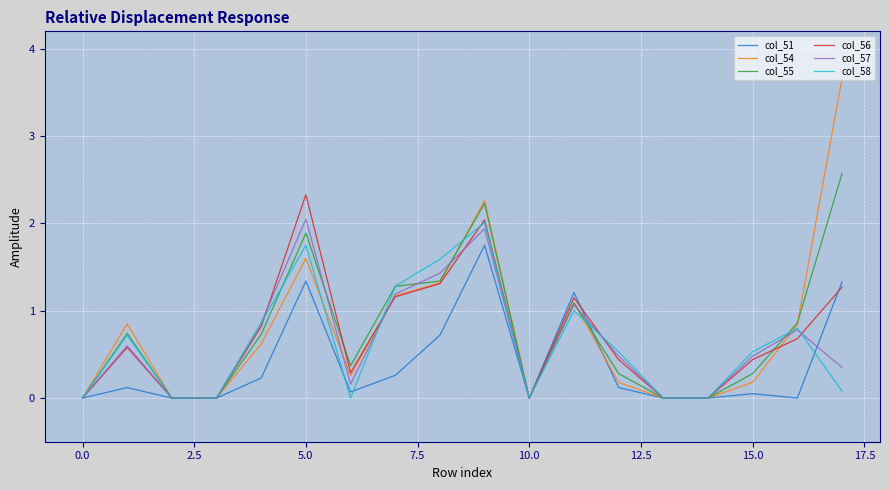

What is the maximum value shown in the chart?

3.7